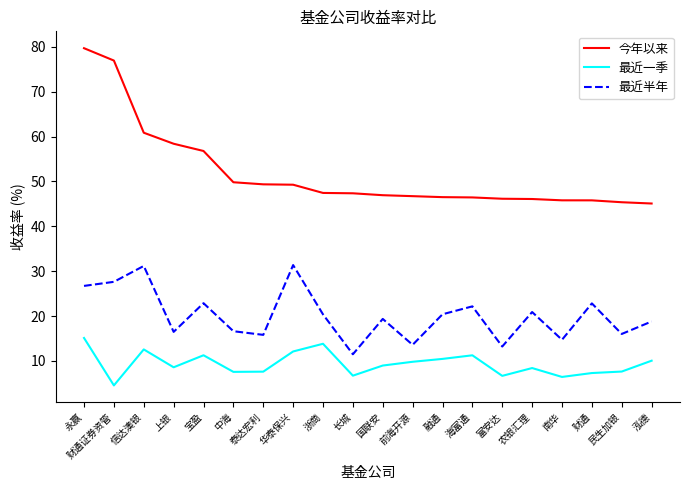

List the series in order of their peak value, lowest first.

最近一季, 最近半年, 今年以来